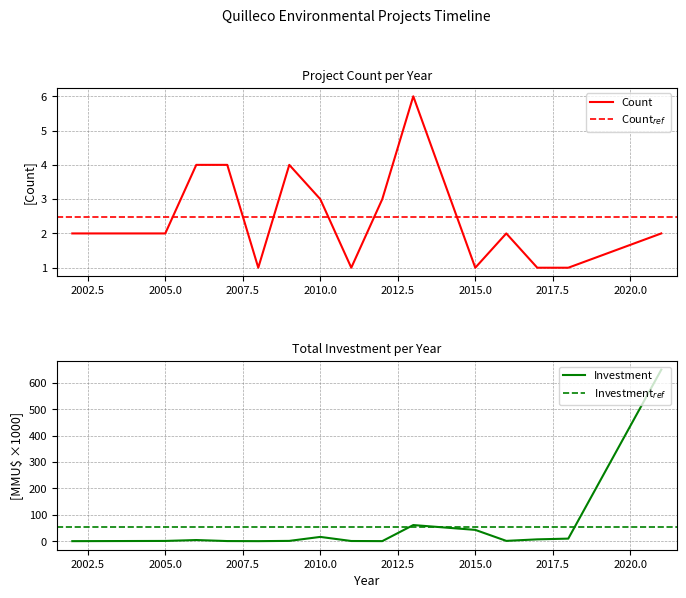

What is the difference between the second highest and minimum values in the Inversión(MMU$) sum series?

61.0